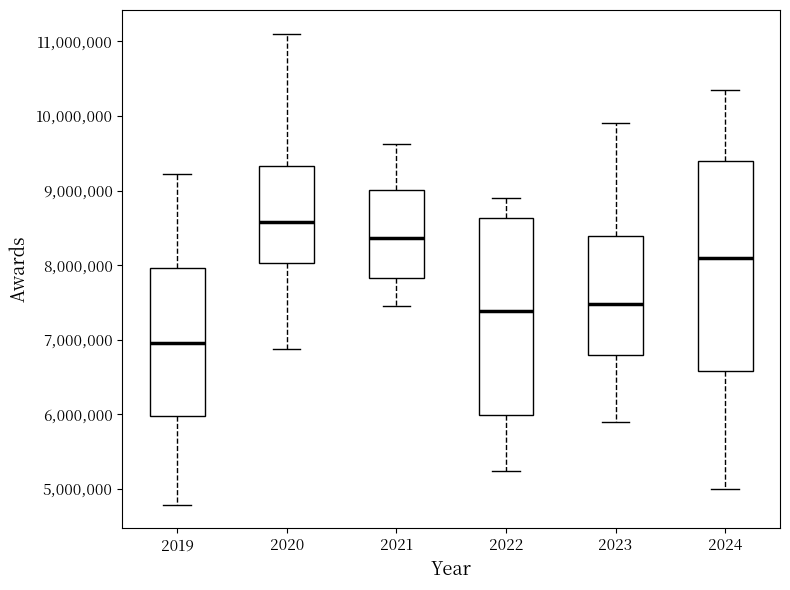

Where does the median line of the box at x = 2021 sit on the y-axis? The values are not printed on the chart, so give them approximately, as read against the axis.

8400000